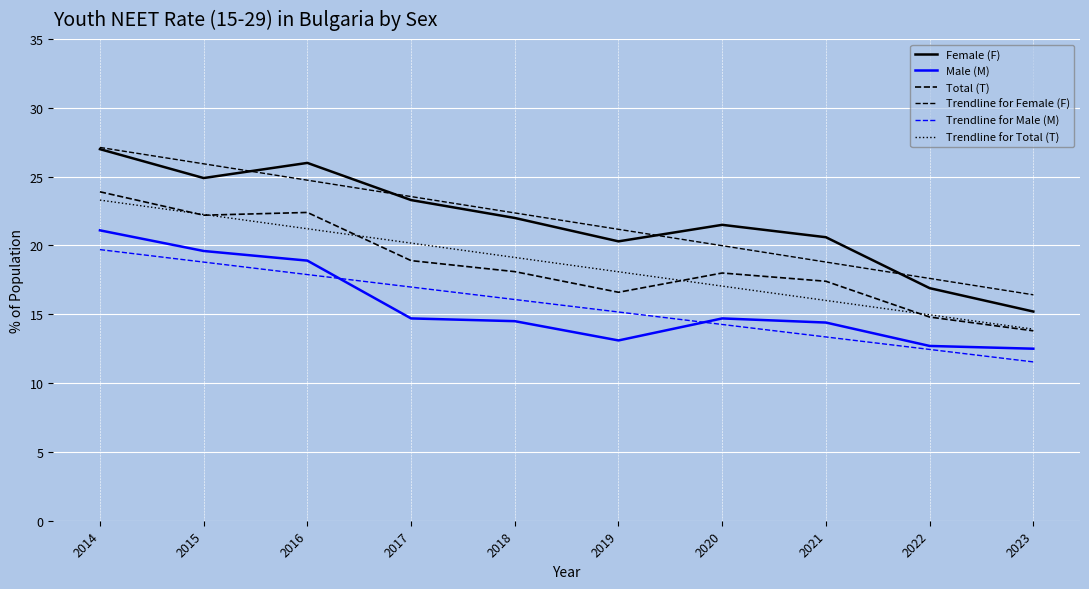

Is it true that Trendline for Female (F) equals 16.4 at 2023?

True